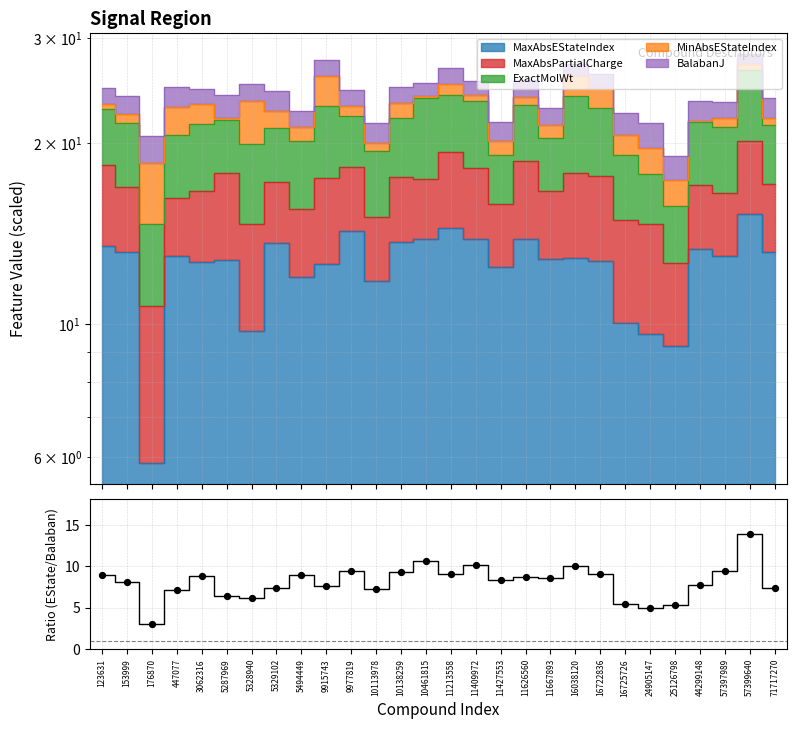

What is the ratio of the value at 44299148 to the value at 5494449?

0.9